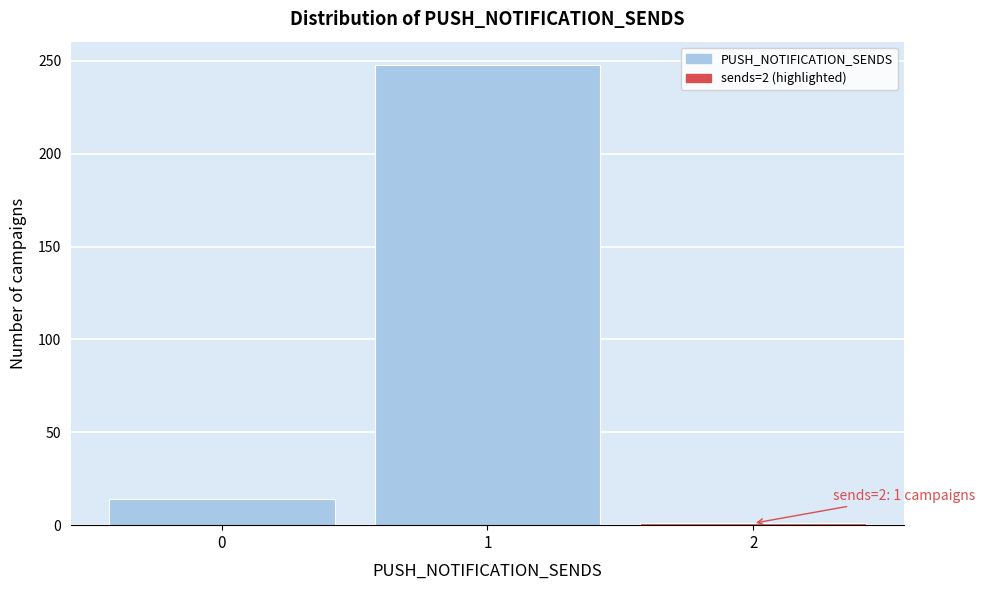

Reading left to right, what are all the values shown in this chart?

14	248	1